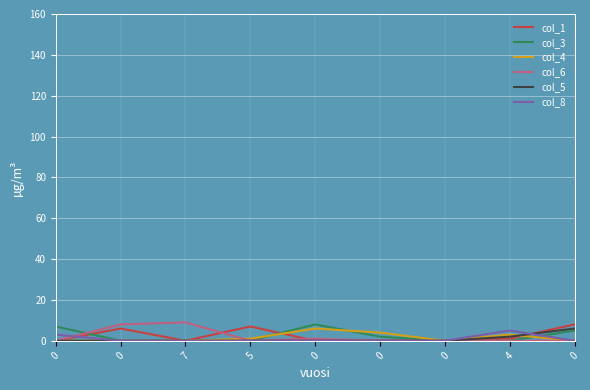

What are all the series names shown in the legend?

col_1, col_3, col_4, col_6, col_5, col_8